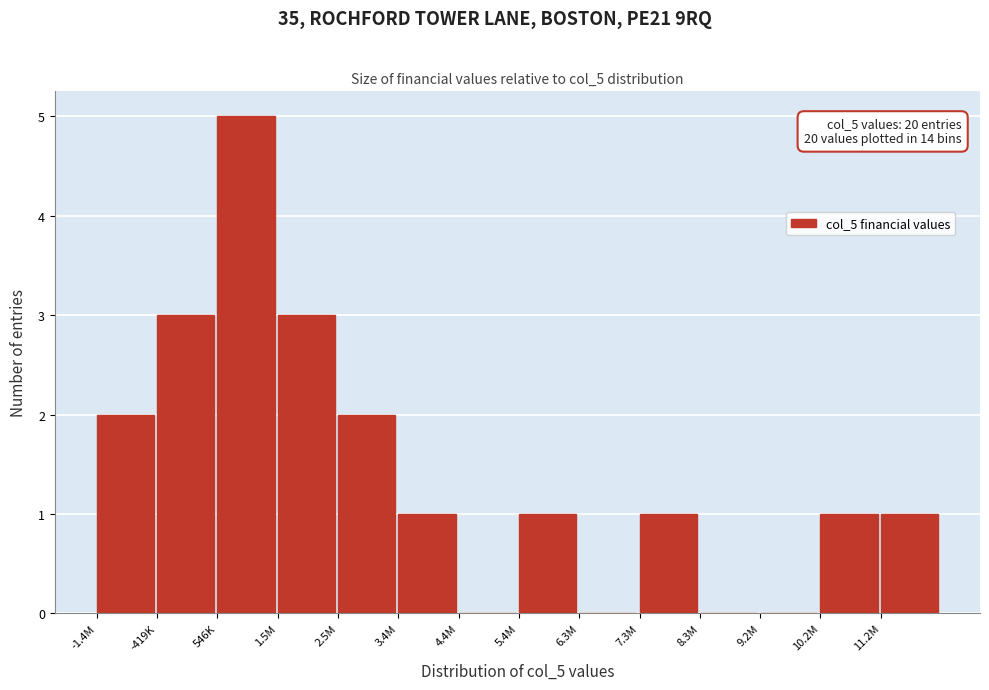

Reading right to left, list all the values displayed in this chart.

11.2M=1	10.2M=1	9.2M=0	8.3M=0	7.3M=1	6.3M=0	5.4M=1	4.4M=0	3.4M=1	2.5M=2	1.5M=3	546K=5	-419K=3	-1.4M=2